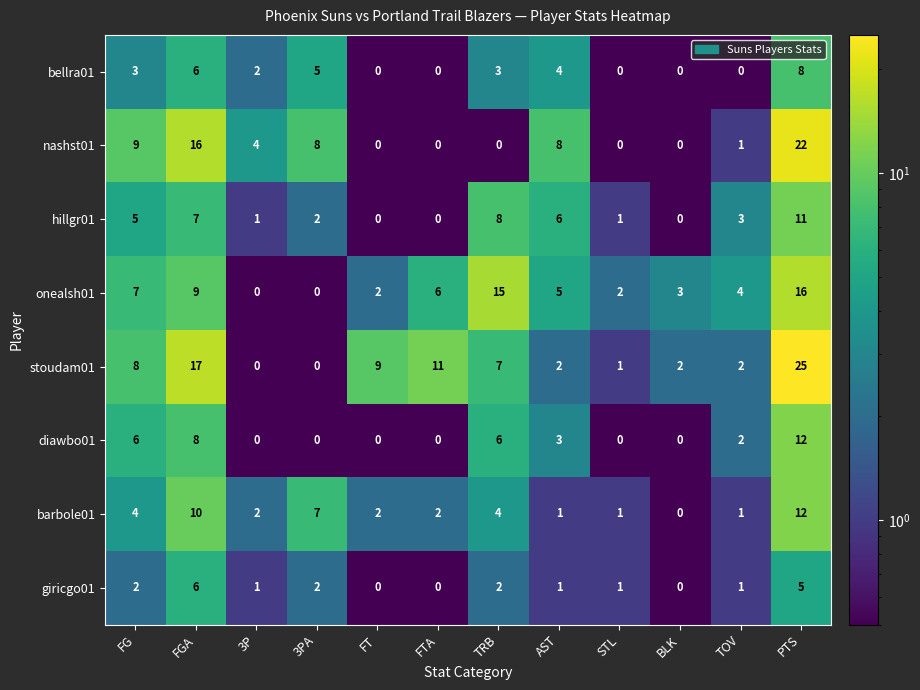

The value of hillgr01 at FT is 4. True or false?

False